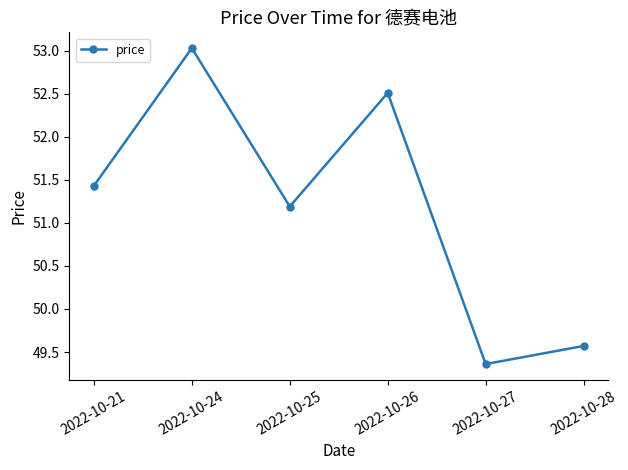

Reading left to right, transcribe all the data shown in this chart.

51.4	53.0	51.2	52.5	49.4	49.6